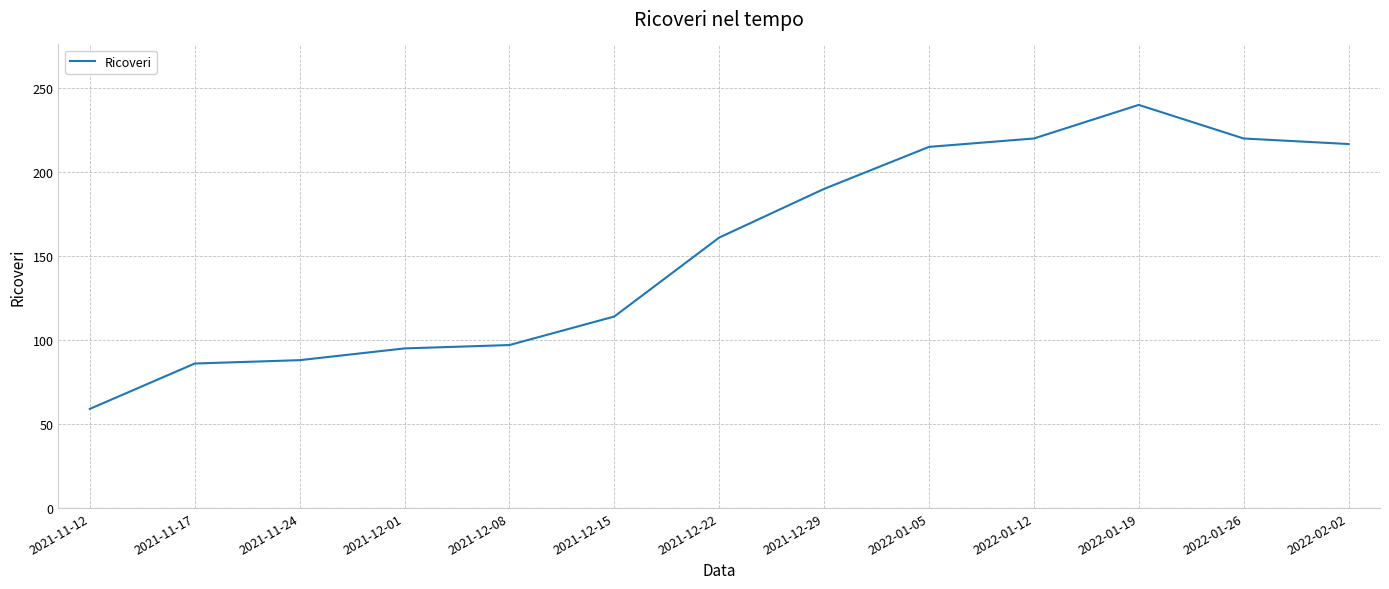

Which label corresponds to the smallest value in the chart?

2021-11-12